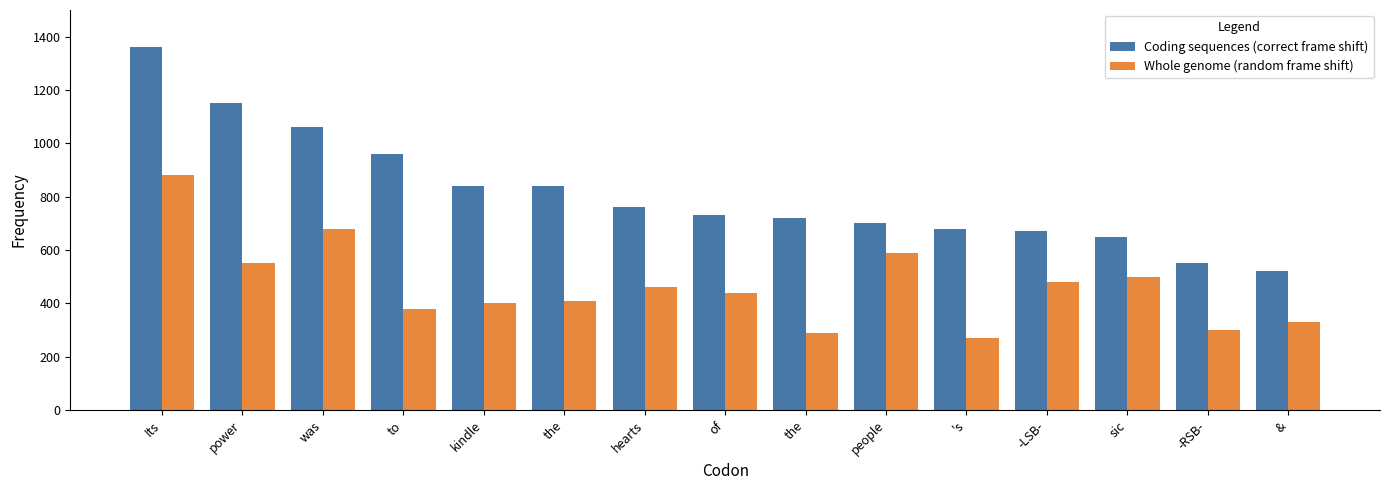

At how many categories does at least one series exceed 1310?

1